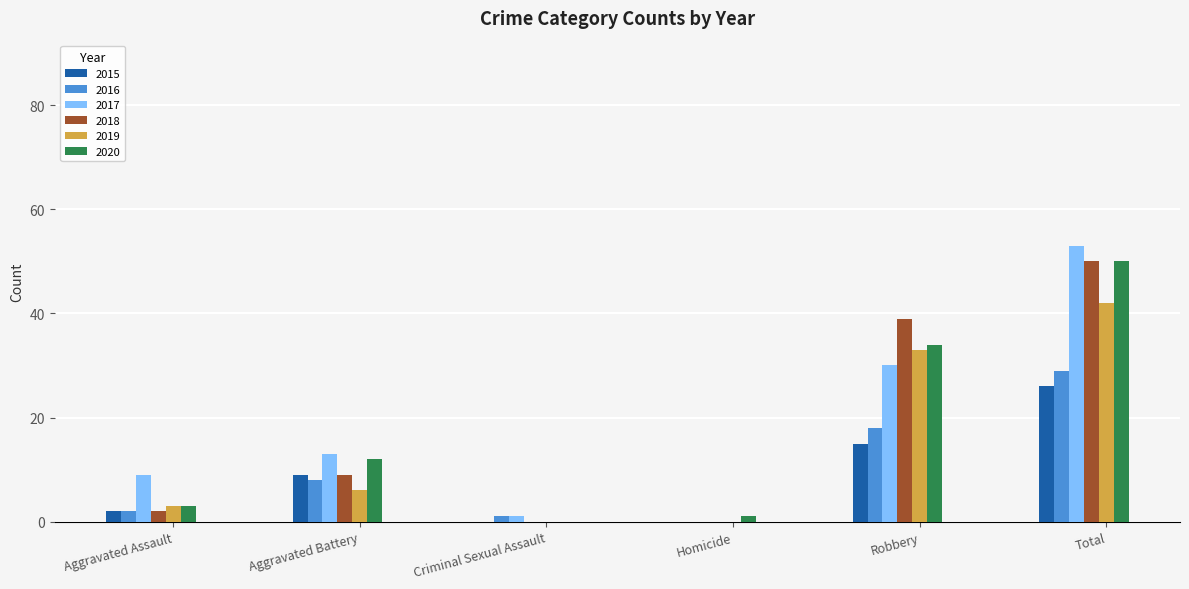

Which category has the highest value in the 2016 series?

Total